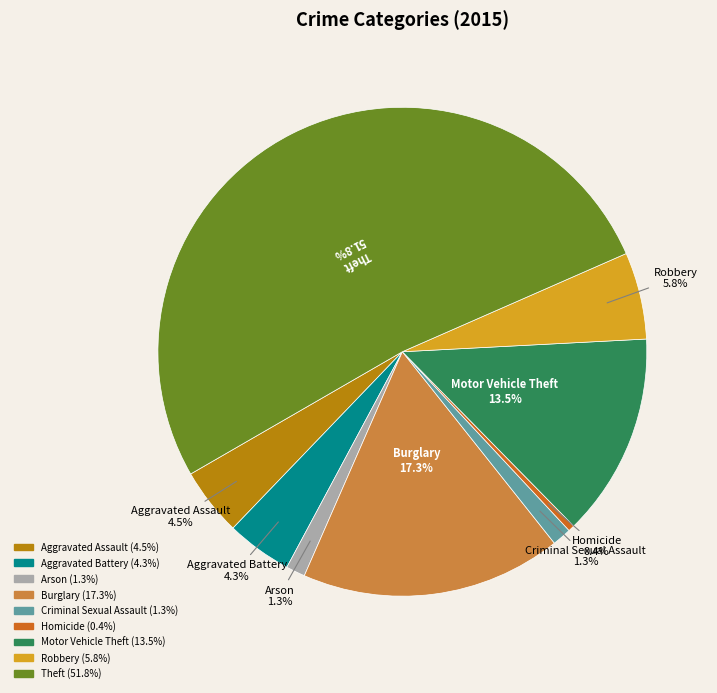

Count the number of slices in the pie.

9